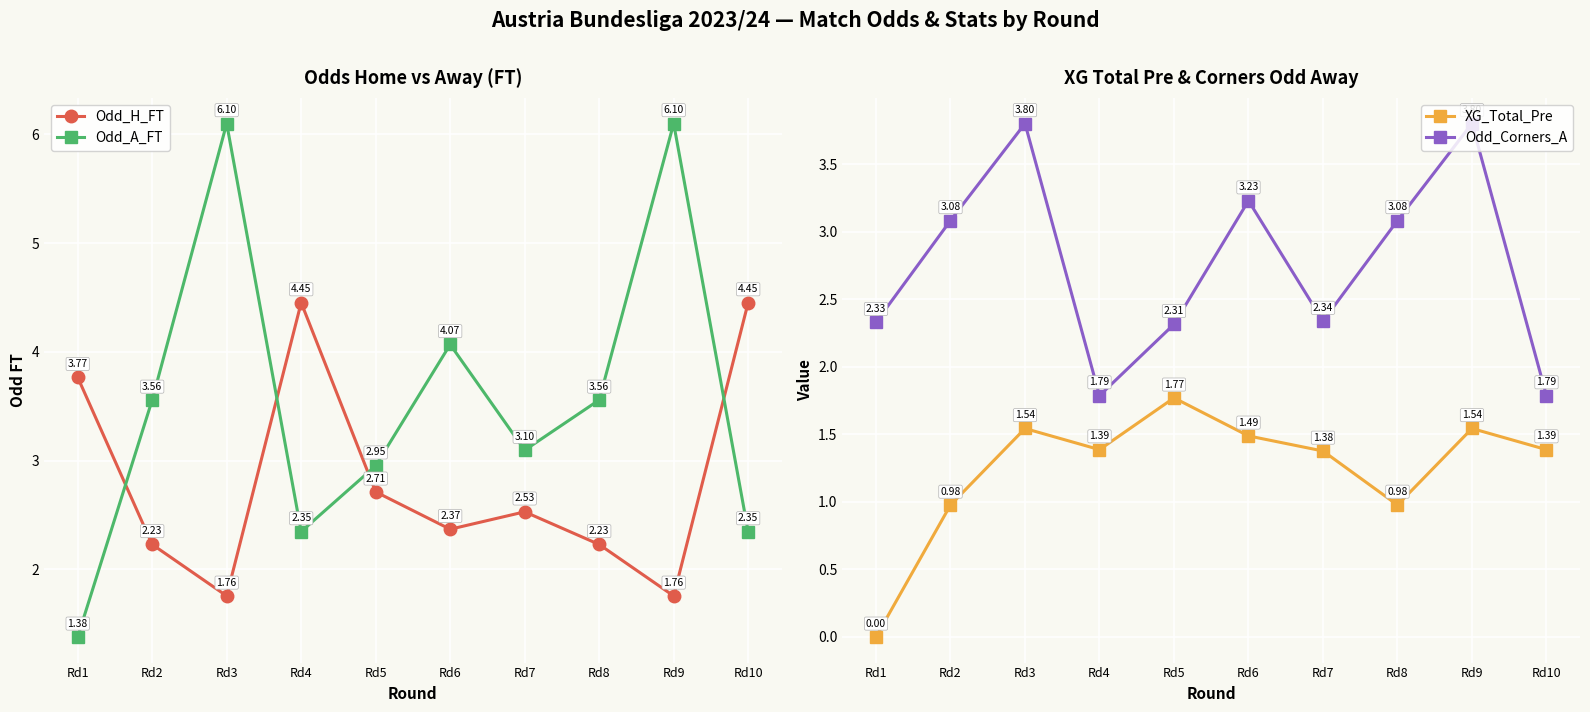

How many positive values does the XG_Total_Pre series have?

9